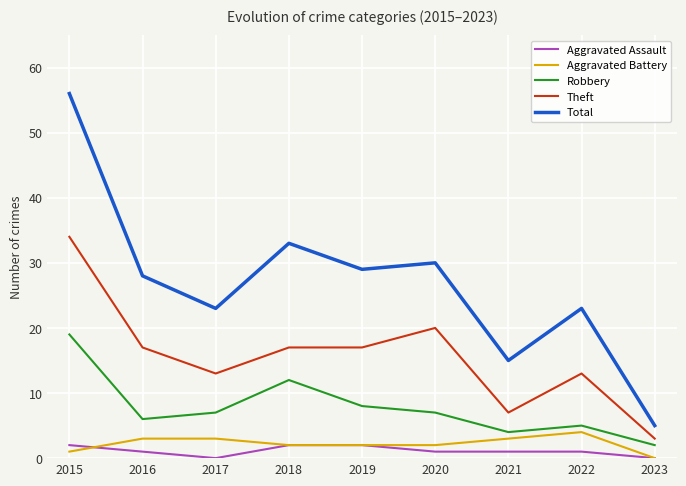

The Total series shows 30 at 2020. True or false?

True